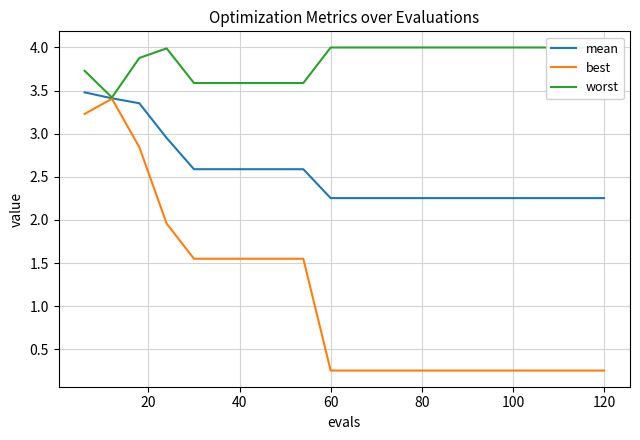

True or false: best has a value of 0.4 at 60.

False